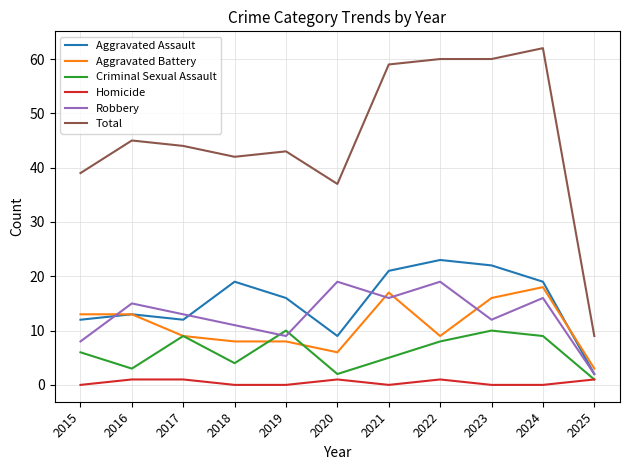

At which category is the sum across all series the highest?

2024